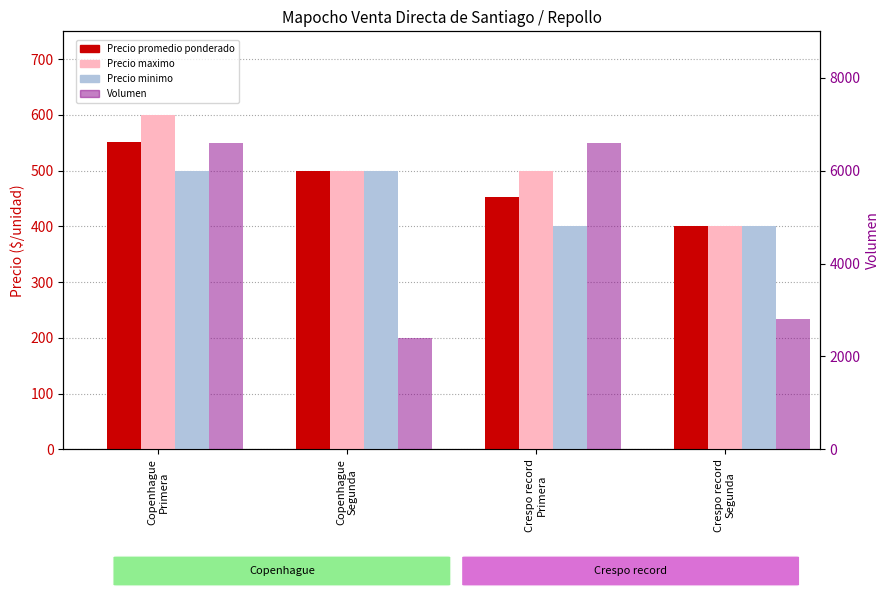

What is the spread (max minus min) of values at Copenhague
Primera?

6100